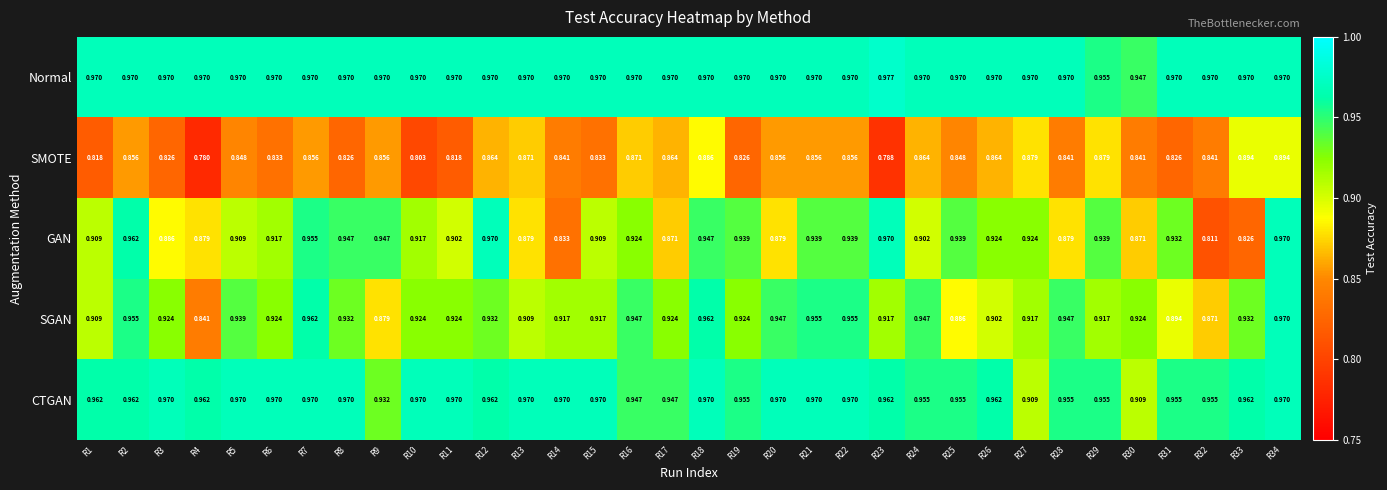

At R28, list the series in order from largest to smallest.

Normal, CTGAN, SGAN, GAN, SMOTE